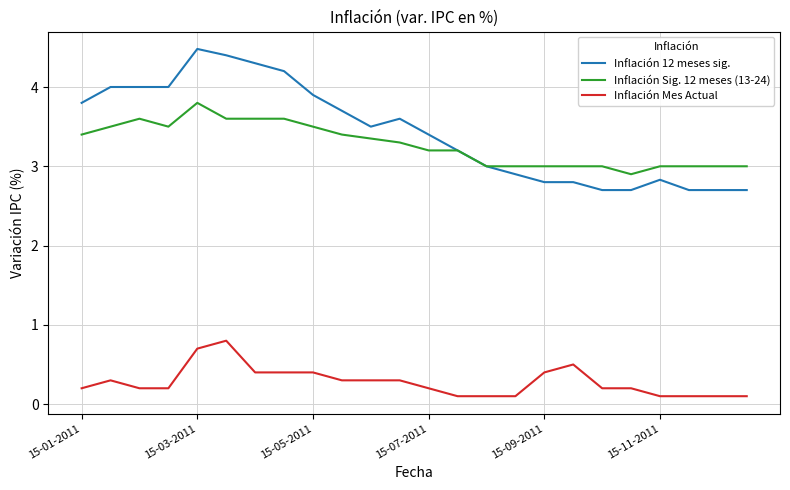

True or false: Inflación Mes Actual and Inflación 12 meses sig. cross at least once.

False